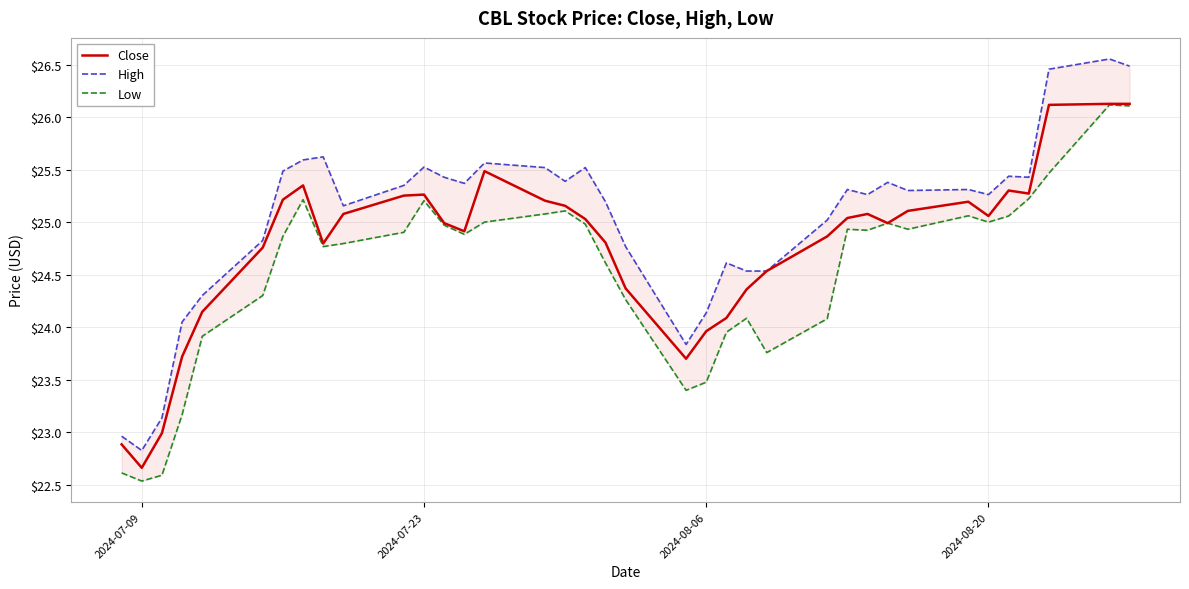

At which label does Close reach its minimum?

2024-07-09